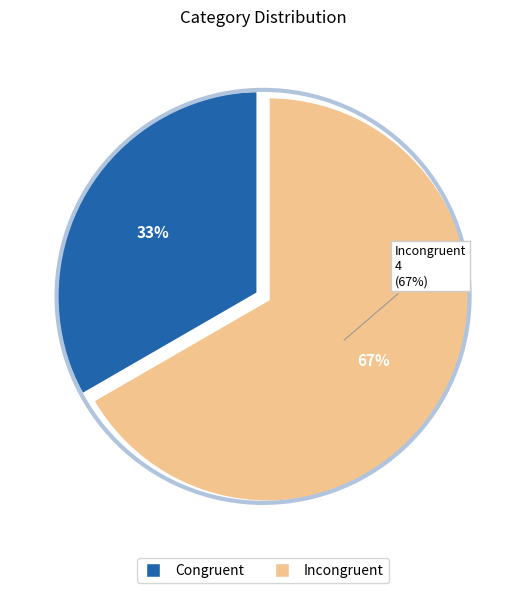

What is the largest slice in the pie chart?

Incongruent